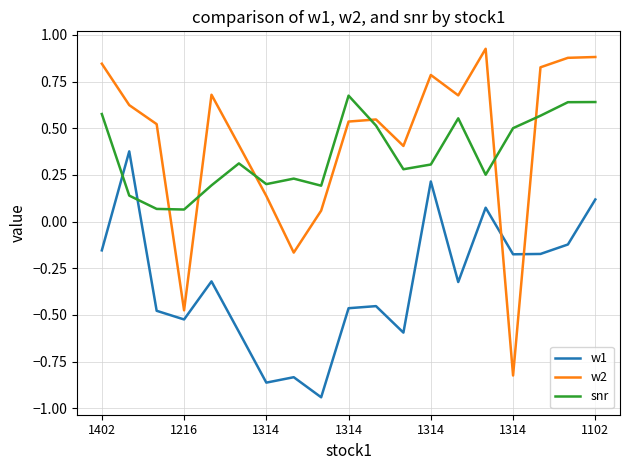

What is the sum of all w2 values?

8.3